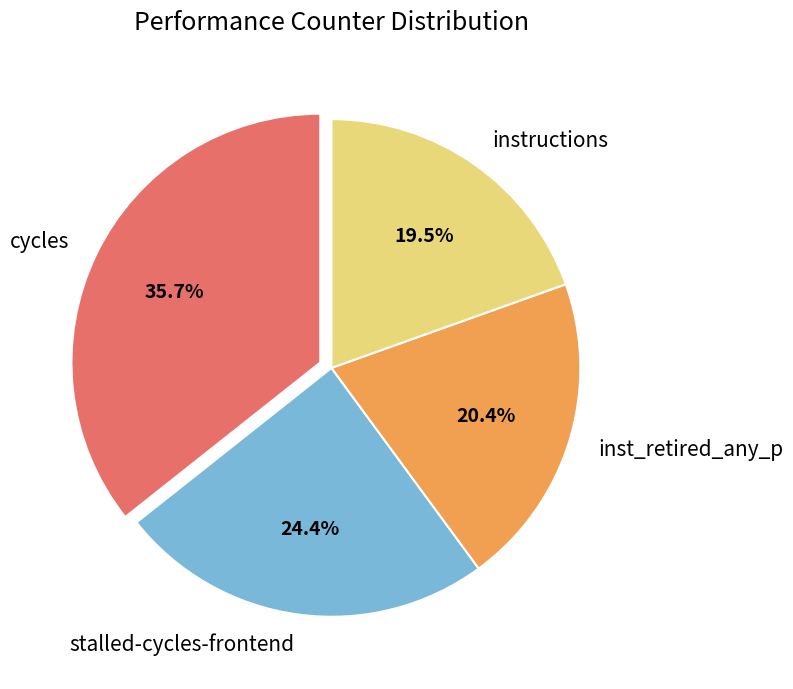

Count the number of slices in the pie.

4